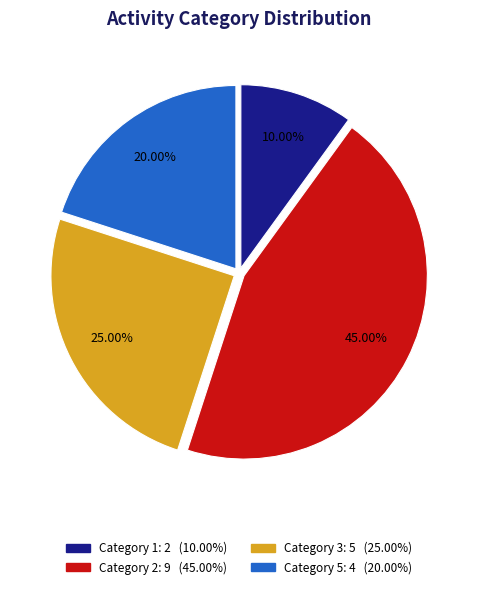

Is there a majority slice in this chart?

No